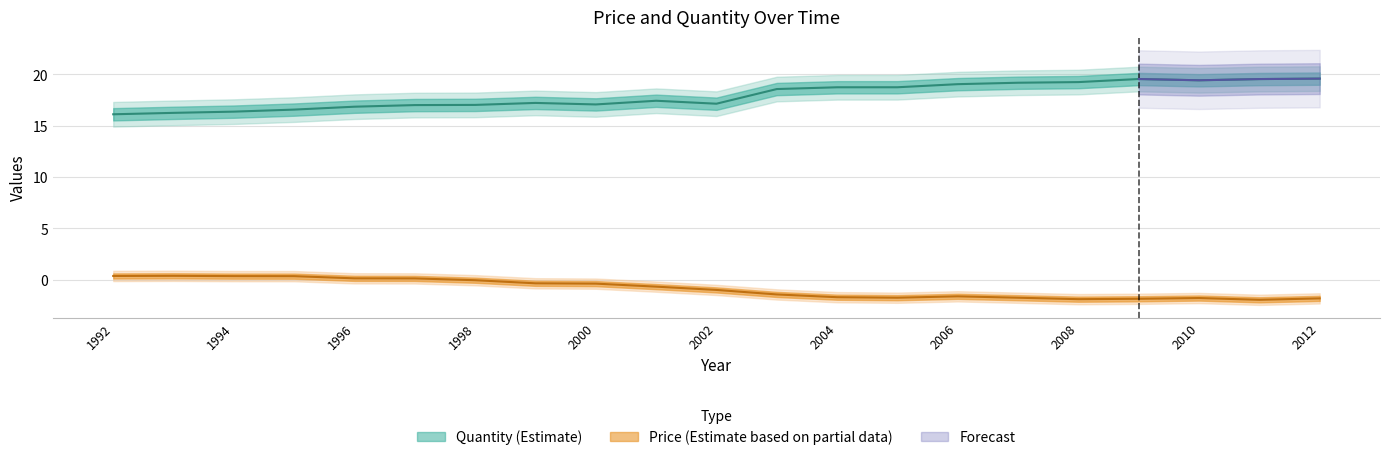

List the labels in order of Price value, largest first.

1993, 1992, 1994, 1995, 1996, 1997, 1998, 1999, 2000, 2001, 2002, 2003, 2006, 2004, 2005, 2007, 2010, 2012, 2009, 2008, 2011